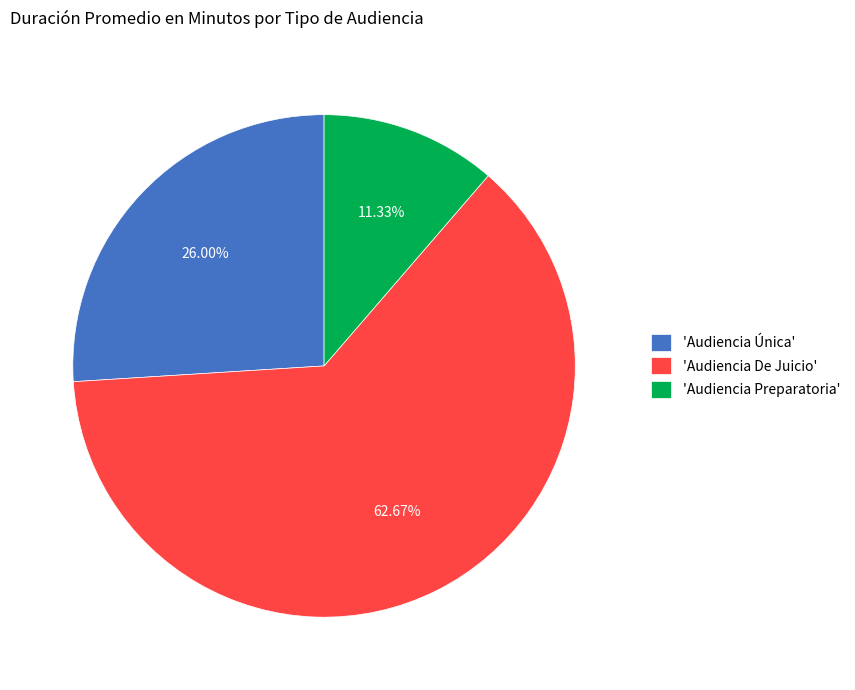

What is the largest slice in the pie chart?

'Audiencia De Juicio'